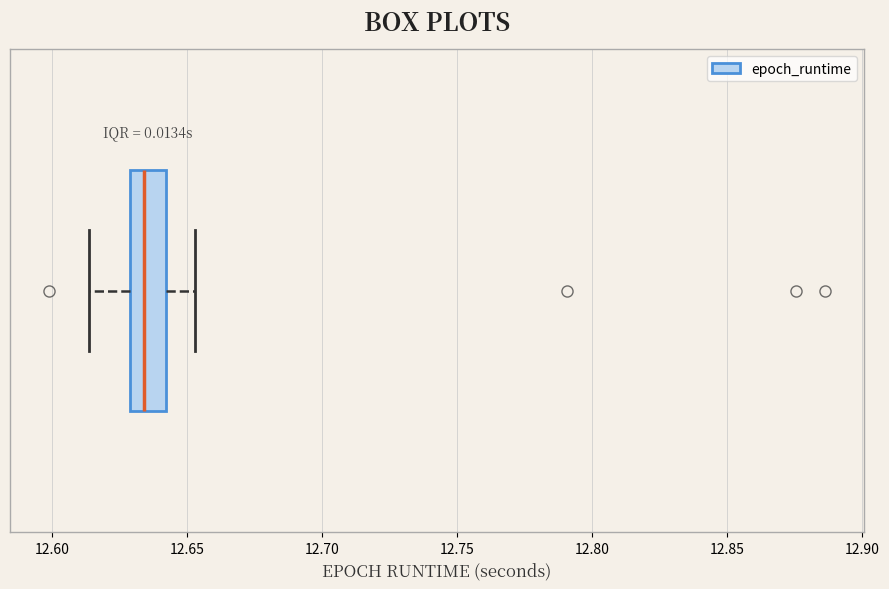

Read this box plot against the x-axis: the position of the median line, the range covered by the box, and the ends of both whiskers. The values are not printed on the chart, so give them approximately, as read against the axis.

median 12.635, box 12.630 to 12.640, whiskers 12.615 to 12.655